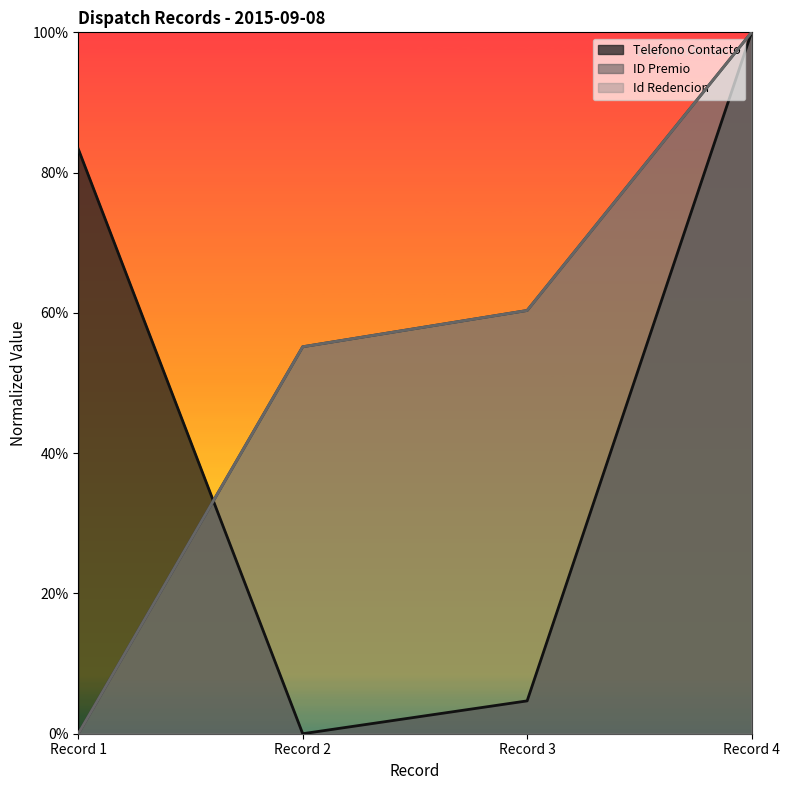

The Telefono Contacto series shows 0.8 at Record 1. True or false?

True